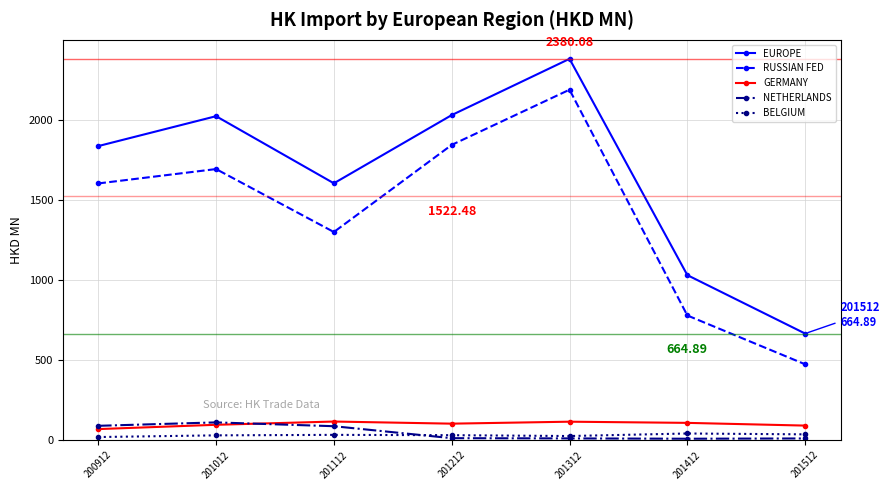

Which series has the largest total across all categories?

EUROPE